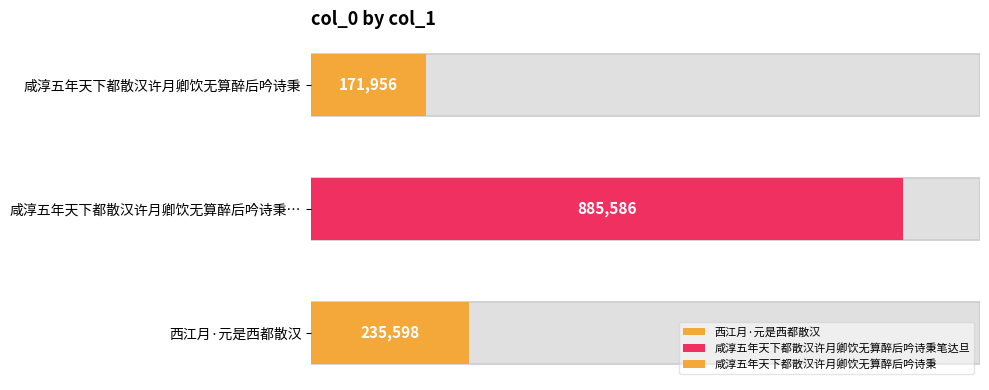

Approximately how many times larger is the value at 咸淳五年天下都散汉许月卿饮无算醉后吟诗秉 compared to 咸淳五年天下都散汉许月卿饮无算醉后吟诗秉笔达旦?

0.2